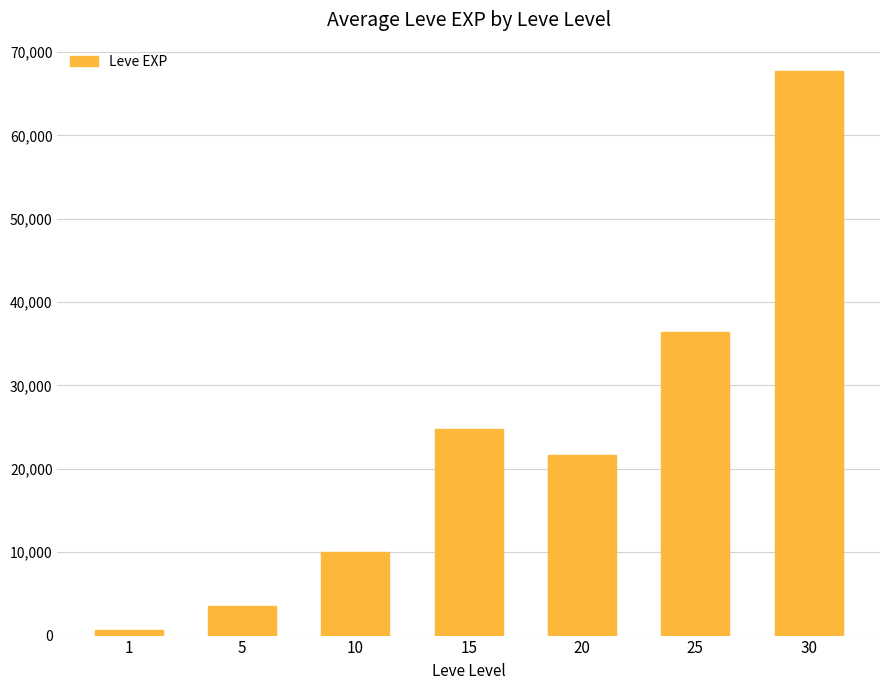

What is the difference between the maximum and second lowest values?

64130